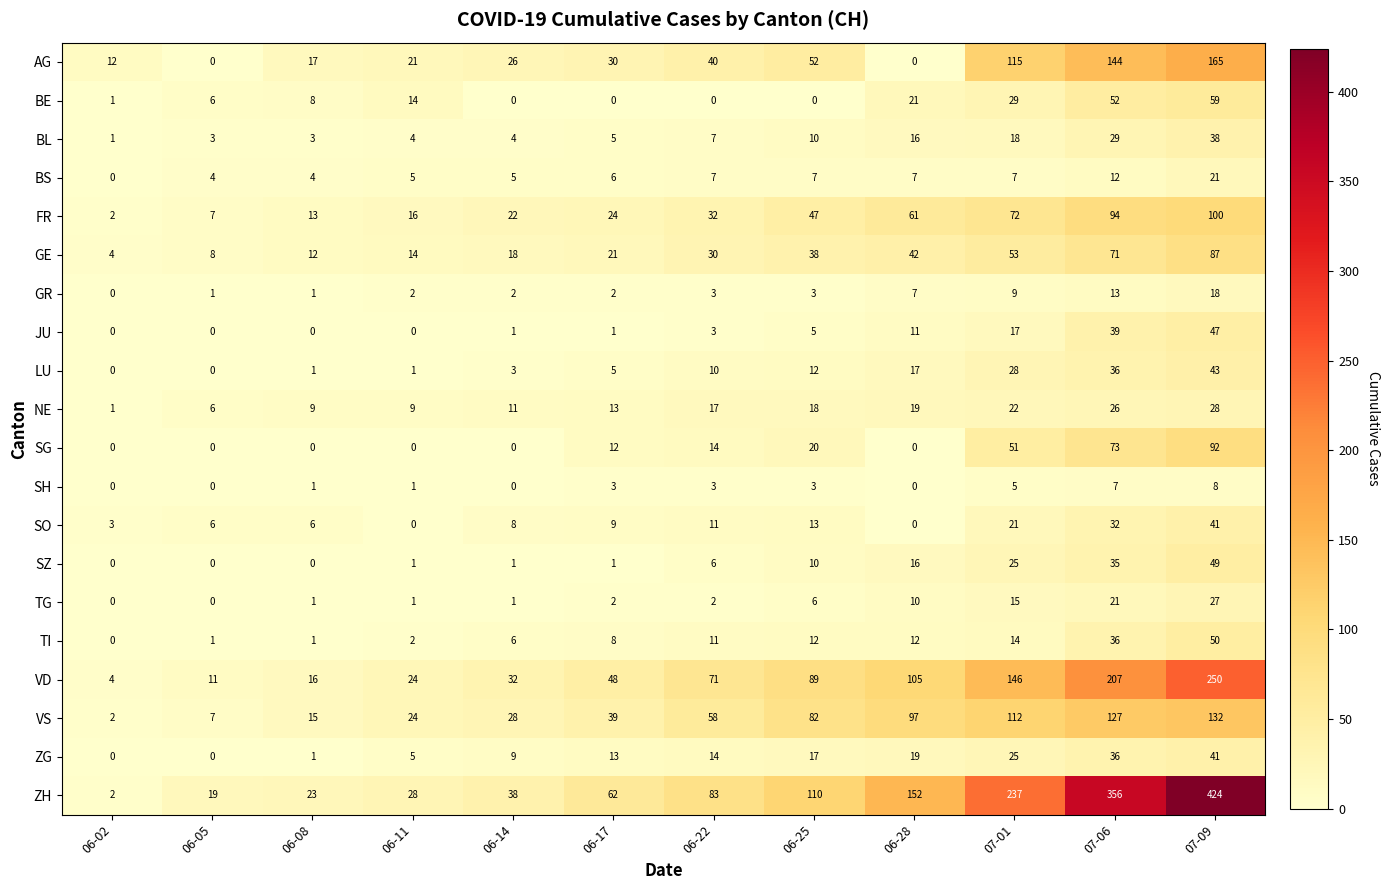

The AG series shows 167 at 07-01. True or false?

False